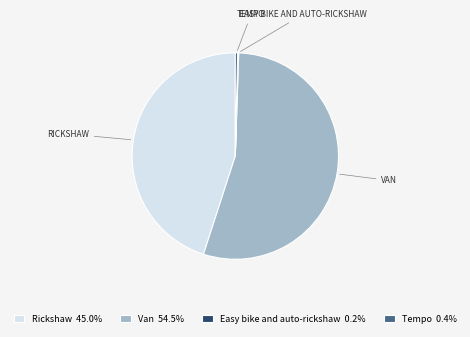

Does any single category account for the majority?

Yes